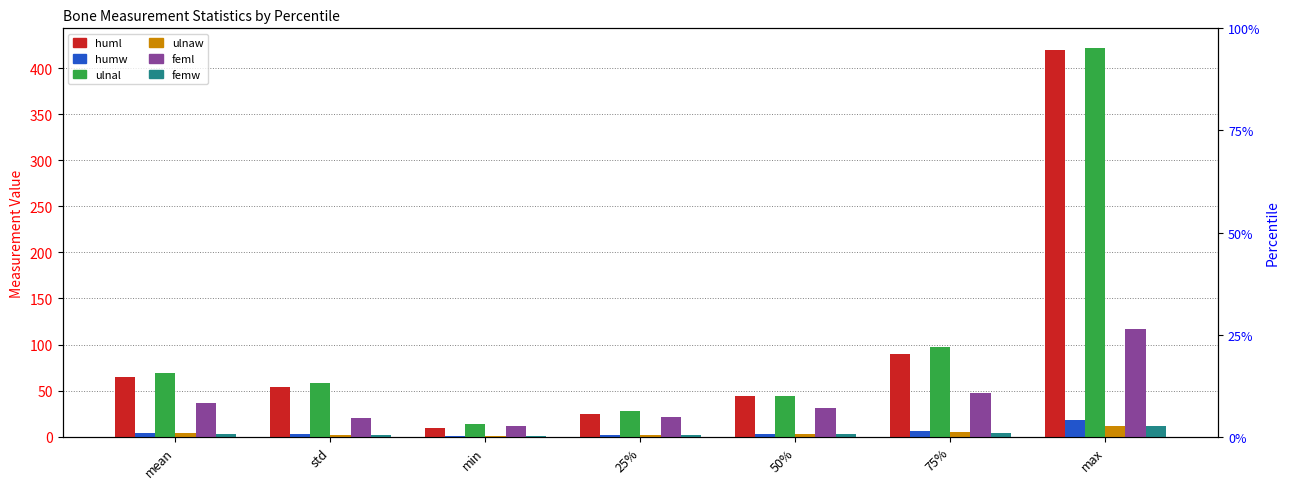

Rank the series by their maximum value, from highest to lowest.

ulnal, huml, feml, humw, ulnaw, femw